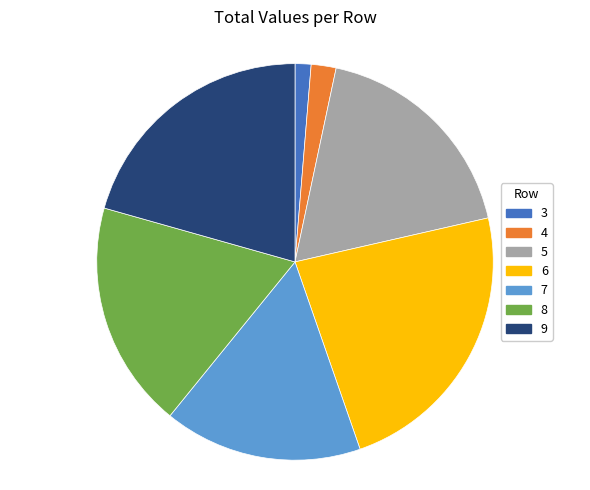

How many slices are in this pie chart?

7